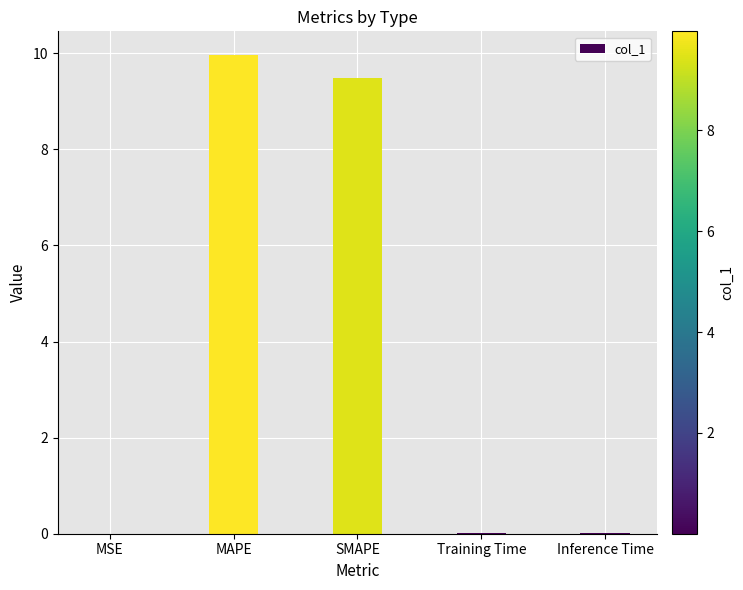

What is the maximum value shown in the chart?

10.0